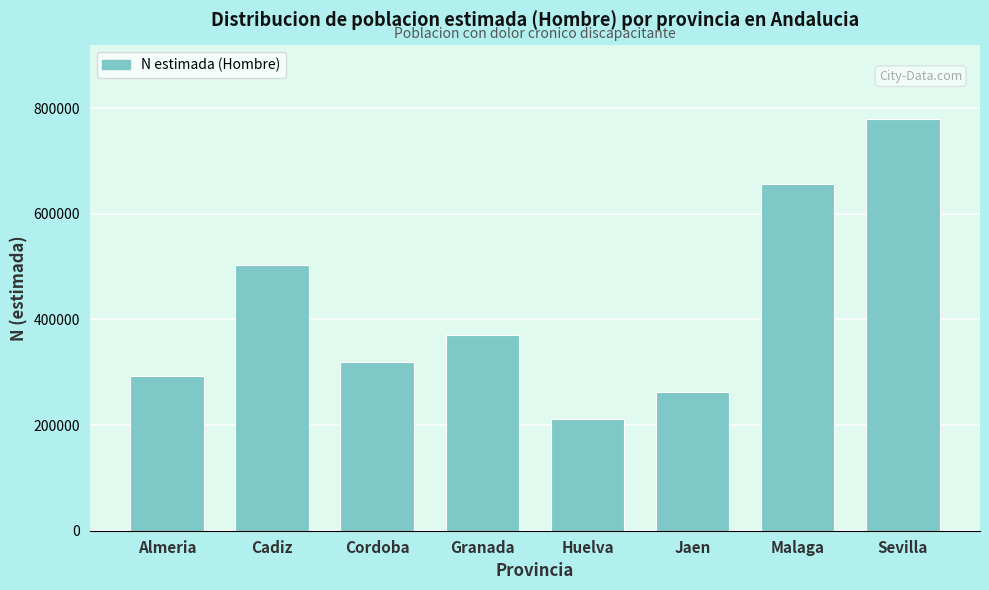

Reading right to left, extract all data points from this chart.

Sevilla=778583	Malaga=656558	Jaen=263123	Huelva=211221	Granada=369964	Cordoba=318565	Cadiz=502575	Almeria=293761